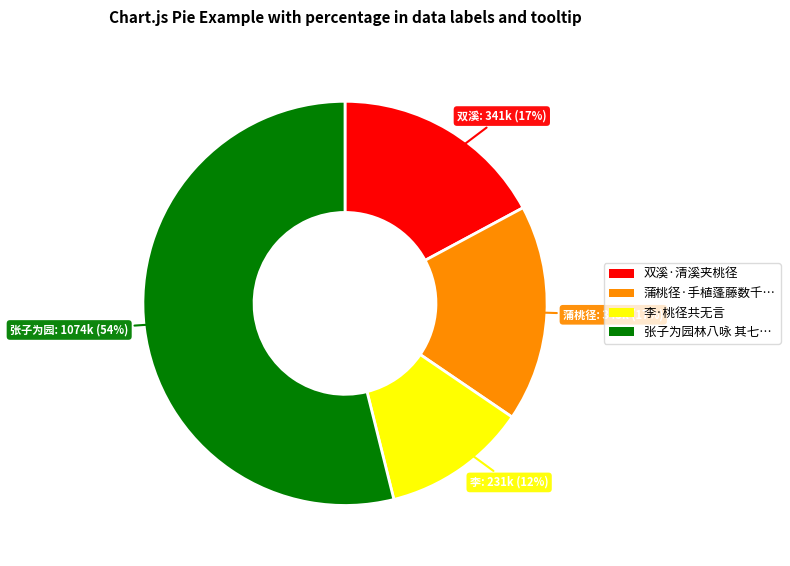

To the nearest percent, what is the difference between the largest and smallest slice percentages?

42%